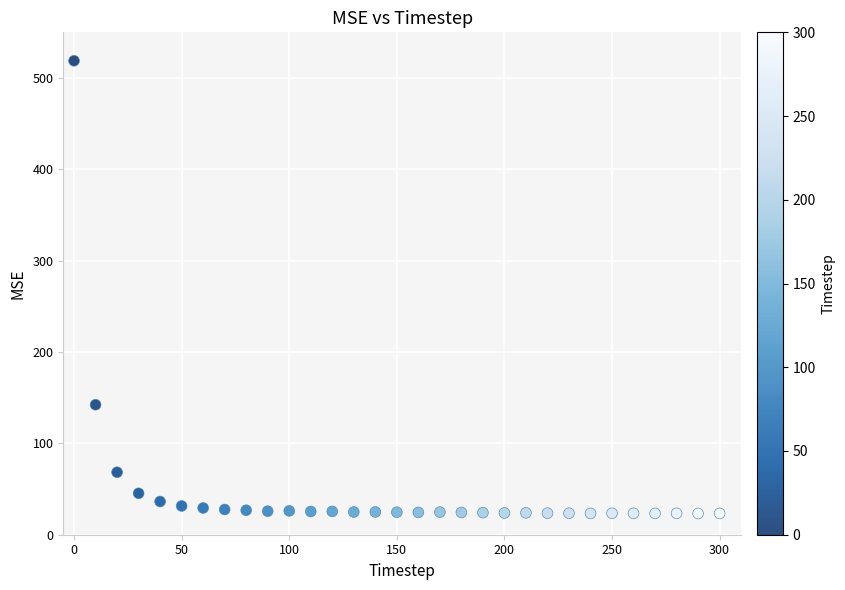

What Y value in the scatter plot is closest to 271?

142.3